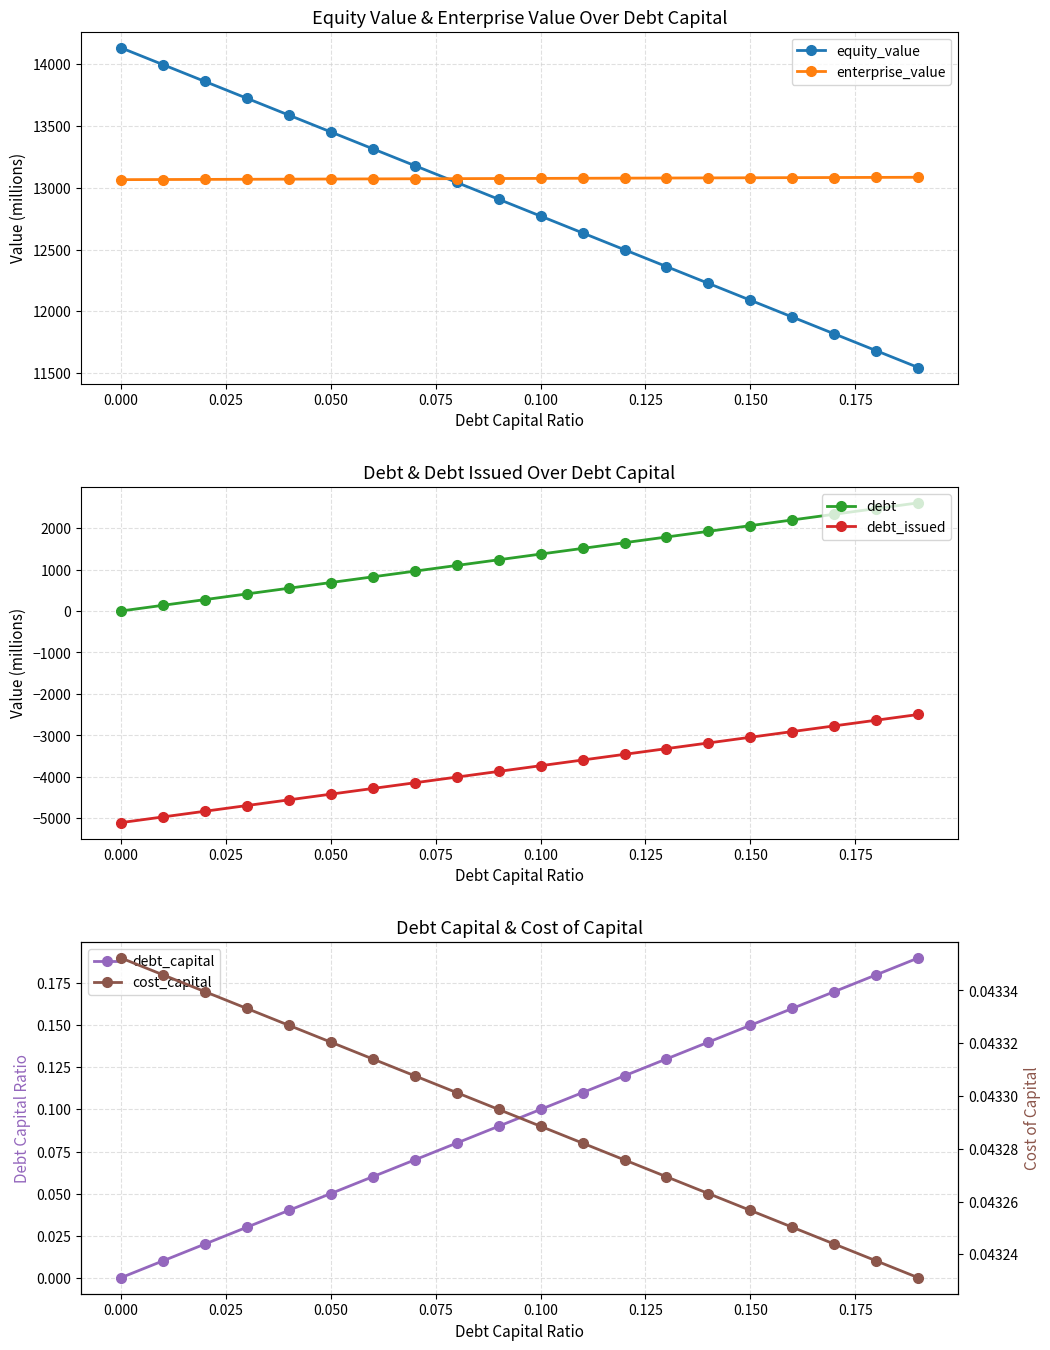

True or false: equity_value has more than 2 interior local peaks.

False